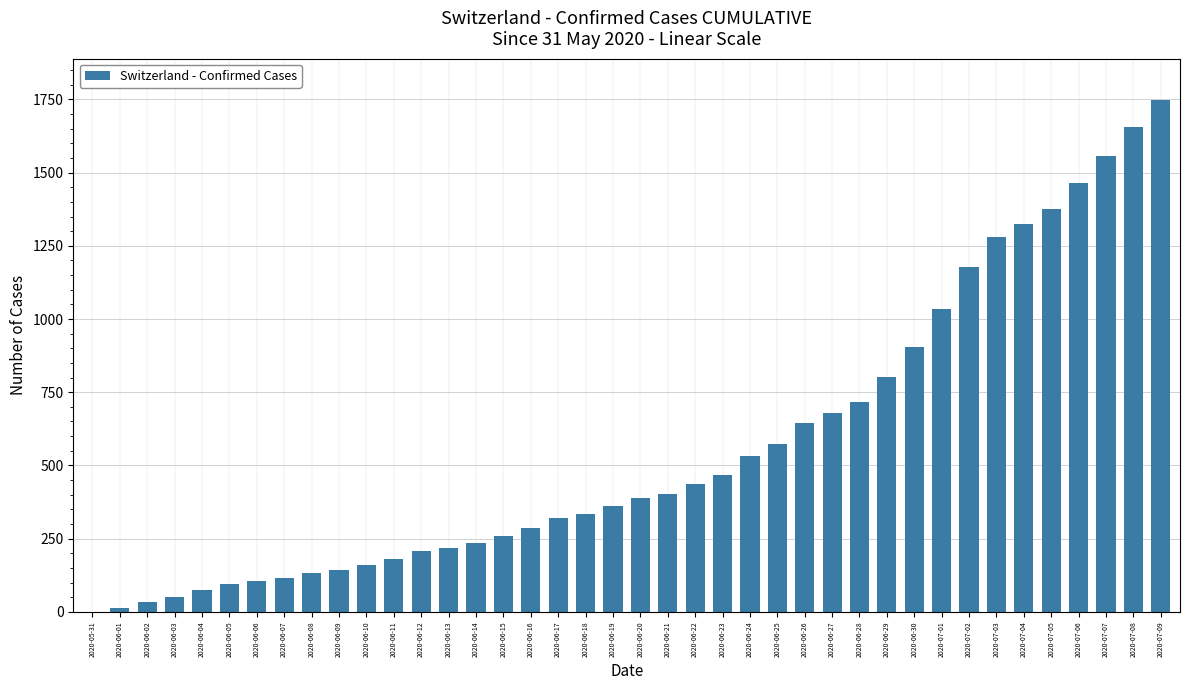

The value at 2020-06-25 is 572. True or false?

True